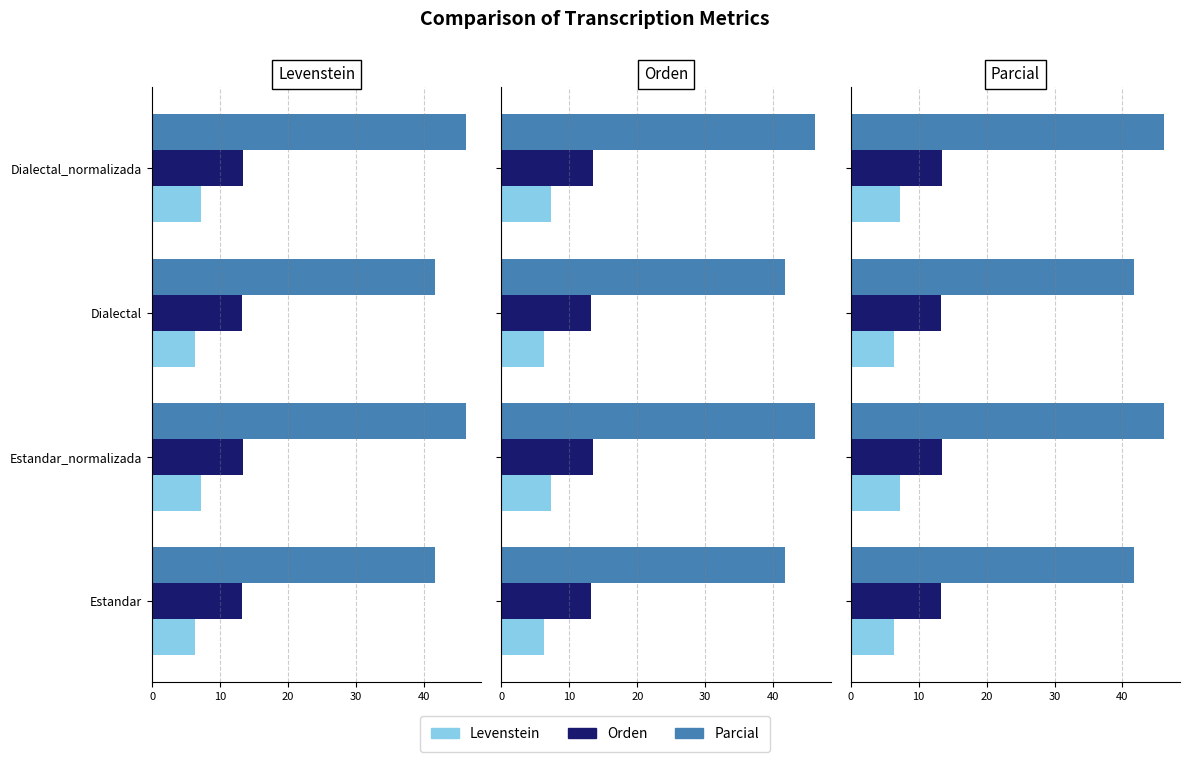

Reading right to left, list all the values displayed in this chart.

Levenstein: 7.2	6.3	7.2	6.3
Orden: 13.4	13.2	13.4	13.2
Parcial: 46.2	41.7	46.2	41.7